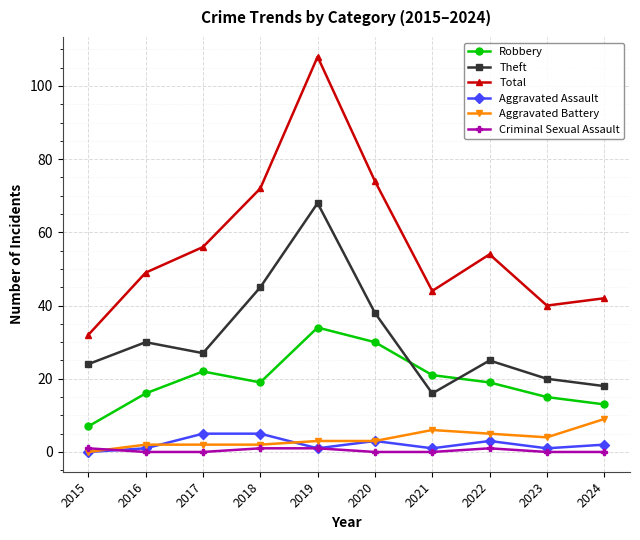

Which series changed the most between 2017 and 2021?

Total